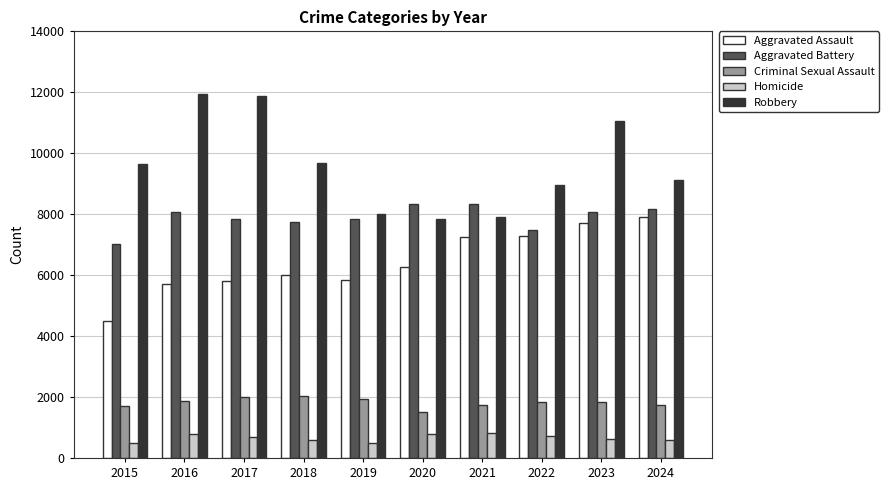

Rank the series by their maximum value, from lowest to highest.

Homicide, Criminal Sexual Assault, Aggravated Assault, Aggravated Battery, Robbery